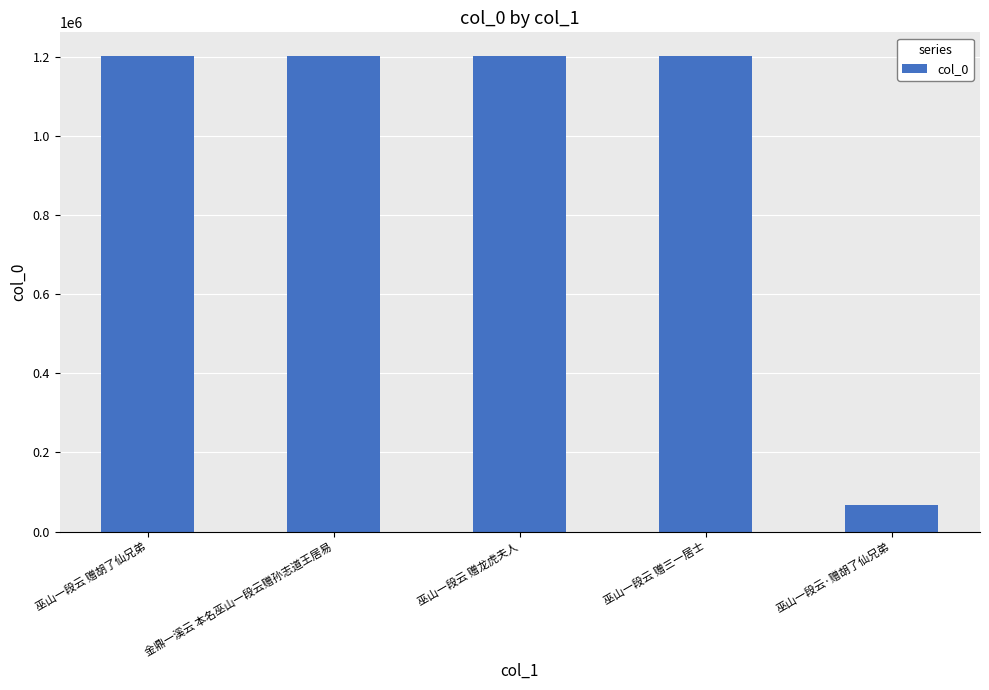

Read the value at 巫山一段云·赠胡了仙兄弟, to the nearest 50.

68300